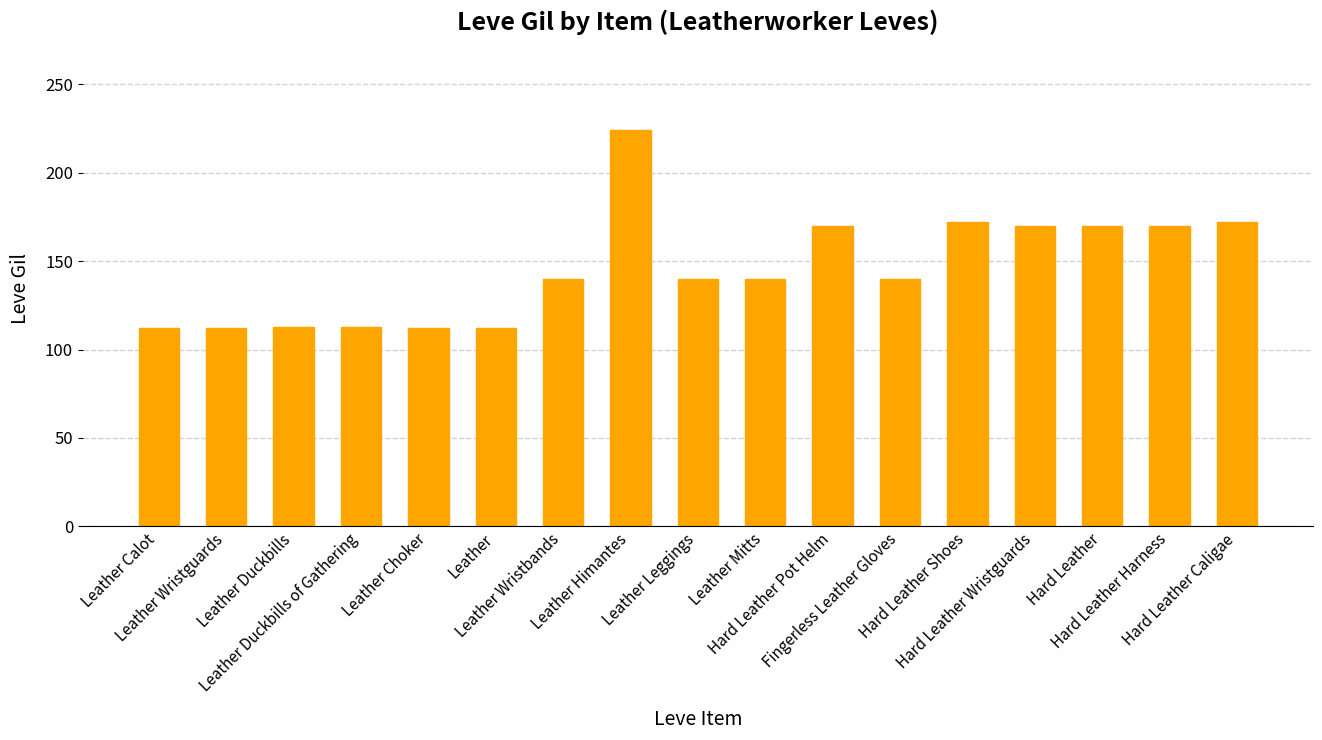

True or false: the data shows 37 at Hard Leather Wristguards.

False